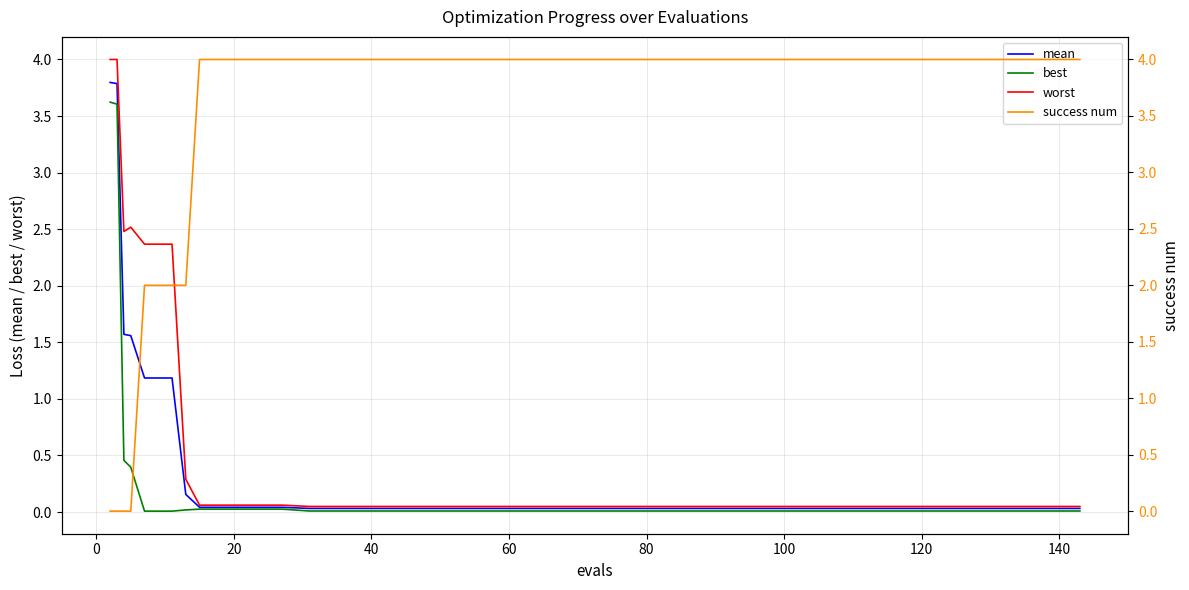

What is the highest value of the mean series?

3.8